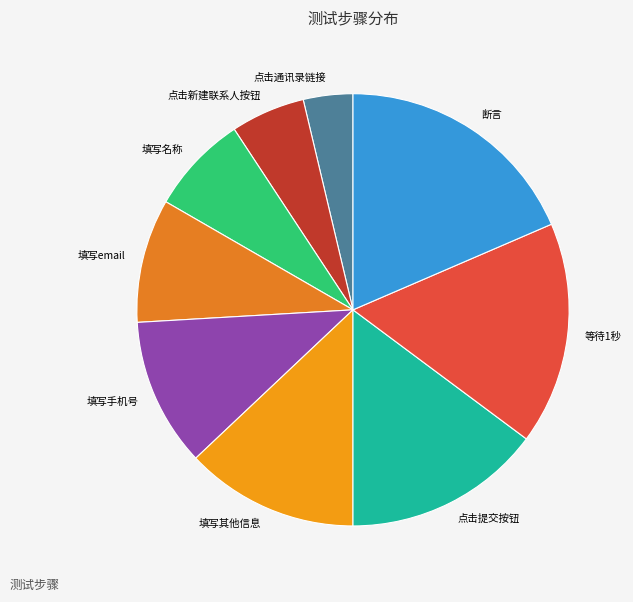

True or false: 填写email accounts for 9% of the total.

True